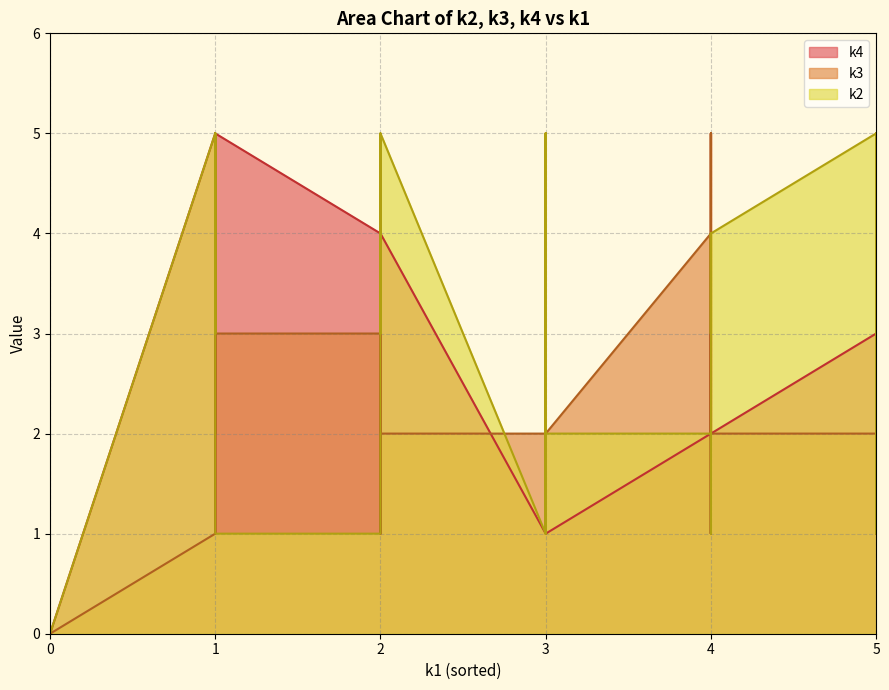

What are all the series names shown in the legend?

k2, k3, k4